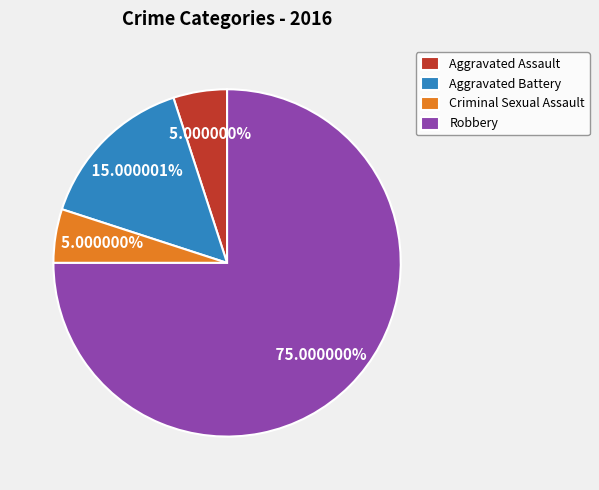

Is the sum of Criminal Sexual Assault and Robbery greater than half?

Yes